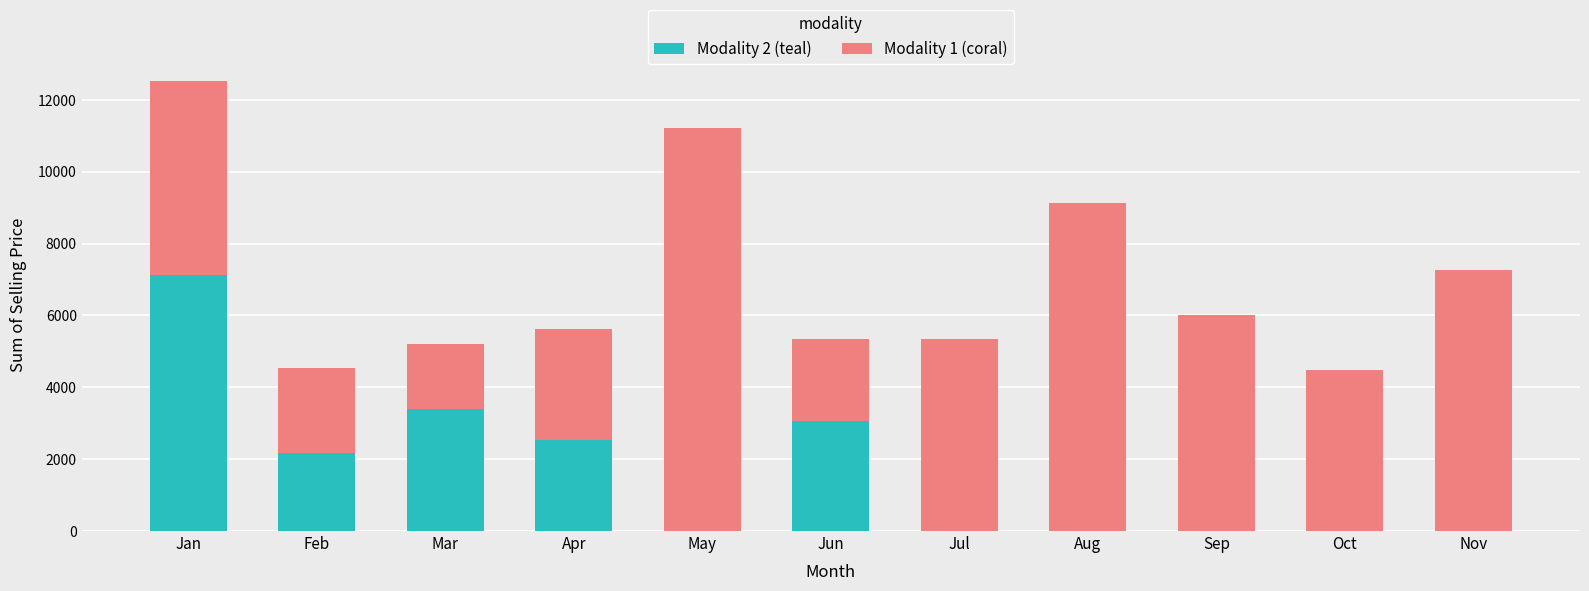

What is the highest value of the Modality 2 (teal) series?

7135.3